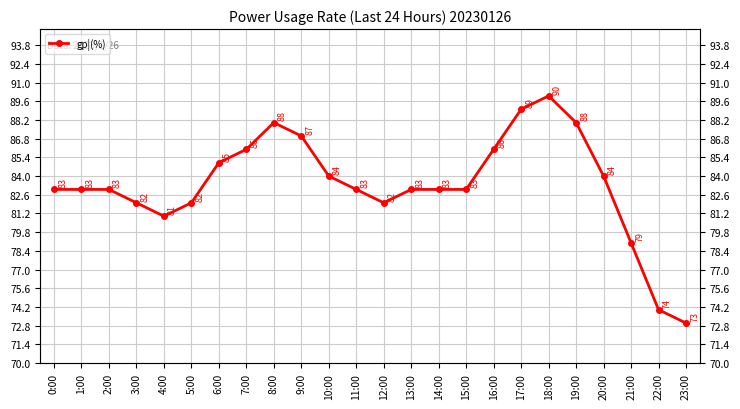

At which label is the value closest to 81?

4:00